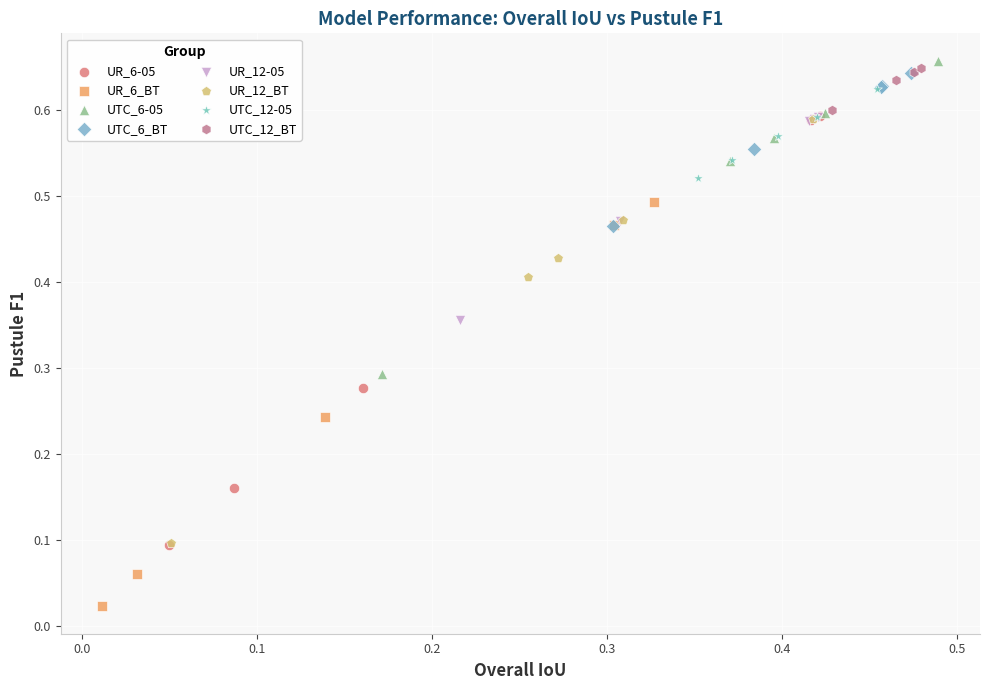

Which series has the widest spread of Y values?

UR_6-05